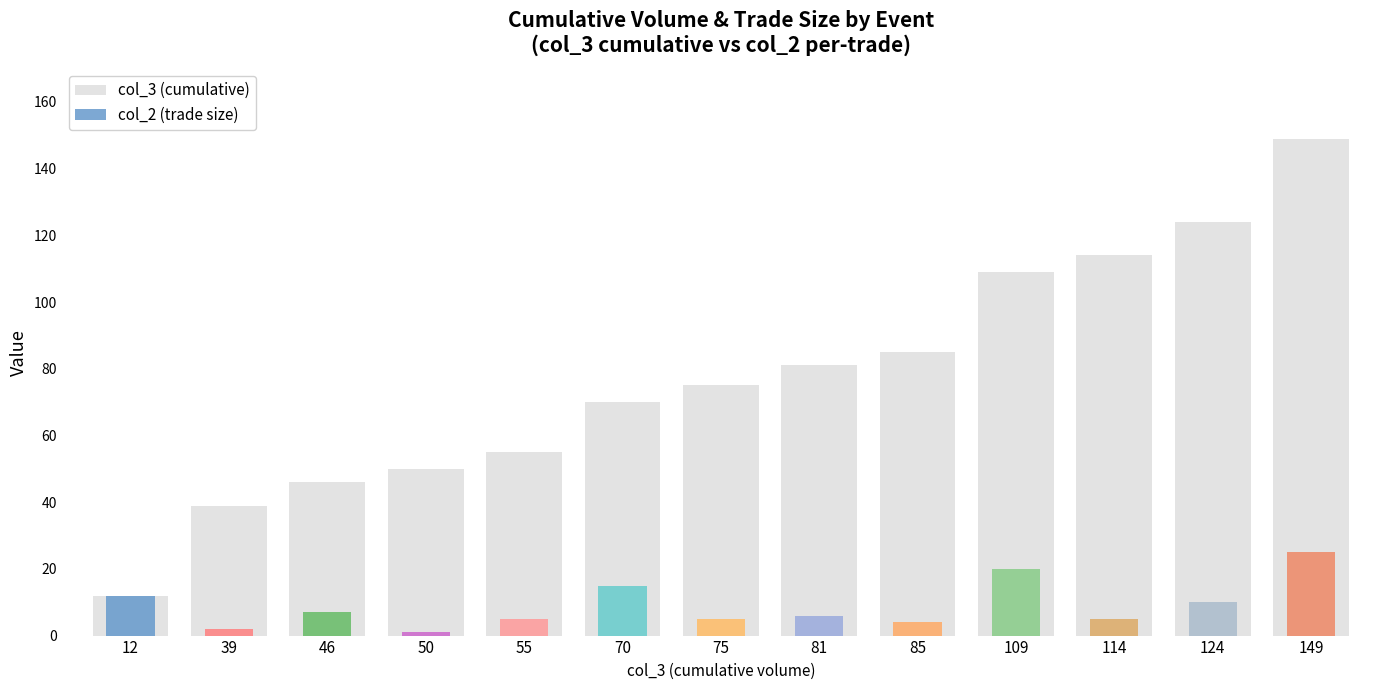

True or false: the data shows 55 at 55.

True